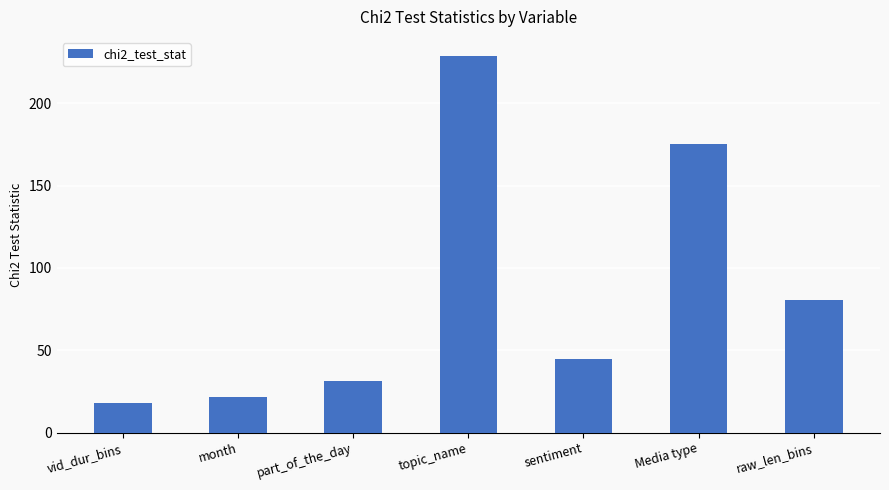

How many data points does each series have?

7